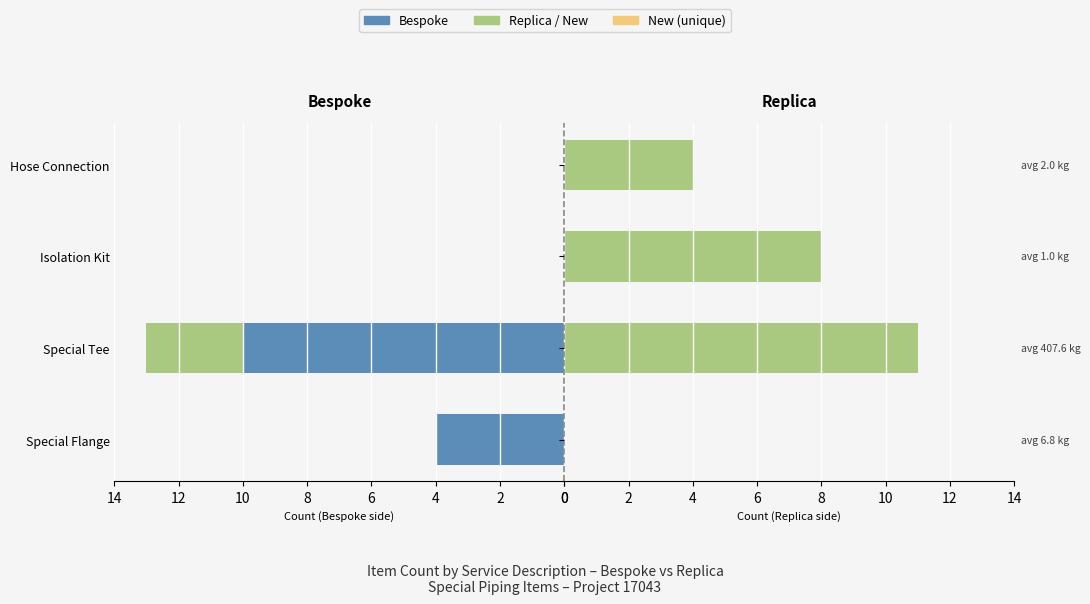

What is the total value across all series at 2?

24.6